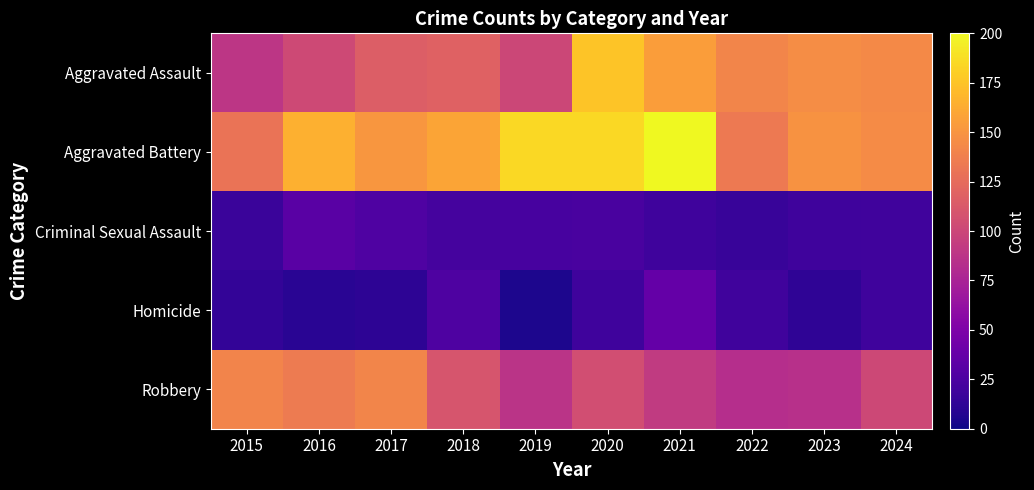

Reading left to right, extract all data points from this chart.

Aggravated Assault: 2015=89	2016=102	2017=116	2018=118	2019=100	2020=175	2021=155	2022=141	2023=146	2024=143
Aggravated Battery: 2015=130	2016=165	2017=151	2018=159	2019=185	2020=185	2021=200	2022=134	2023=149	2024=145
Criminal Sexual Assault: 2015=17	2016=32	2017=27	2018=22	2019=23	2020=24	2021=19	2022=16	2023=19	2024=20
Homicide: 2015=14	2016=10	2017=11	2018=26	2019=5	2020=19	2021=37	2022=20	2023=12	2024=19
Robbery: 2015=140	2016=135	2017=141	2018=110	2019=87	2020=105	2021=92	2022=83	2023=85	2024=101